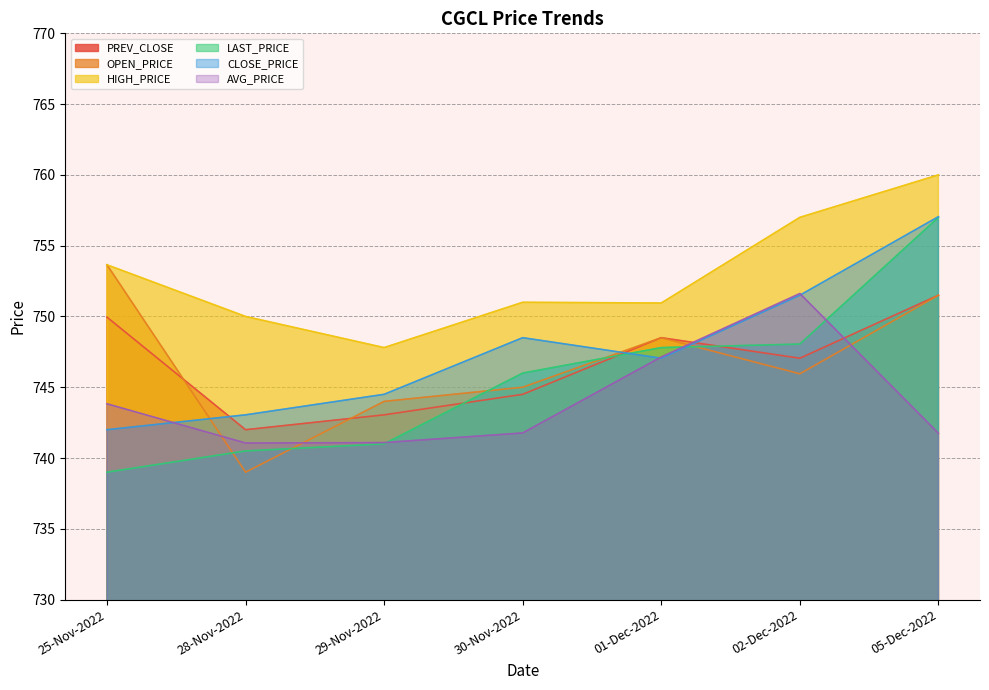

Rank the categories by AVG_PRICE value from highest to lowest.

02-Dec-2022, 01-Dec-2022, 25-Nov-2022, 30-Nov-2022, 05-Dec-2022, 29-Nov-2022, 28-Nov-2022